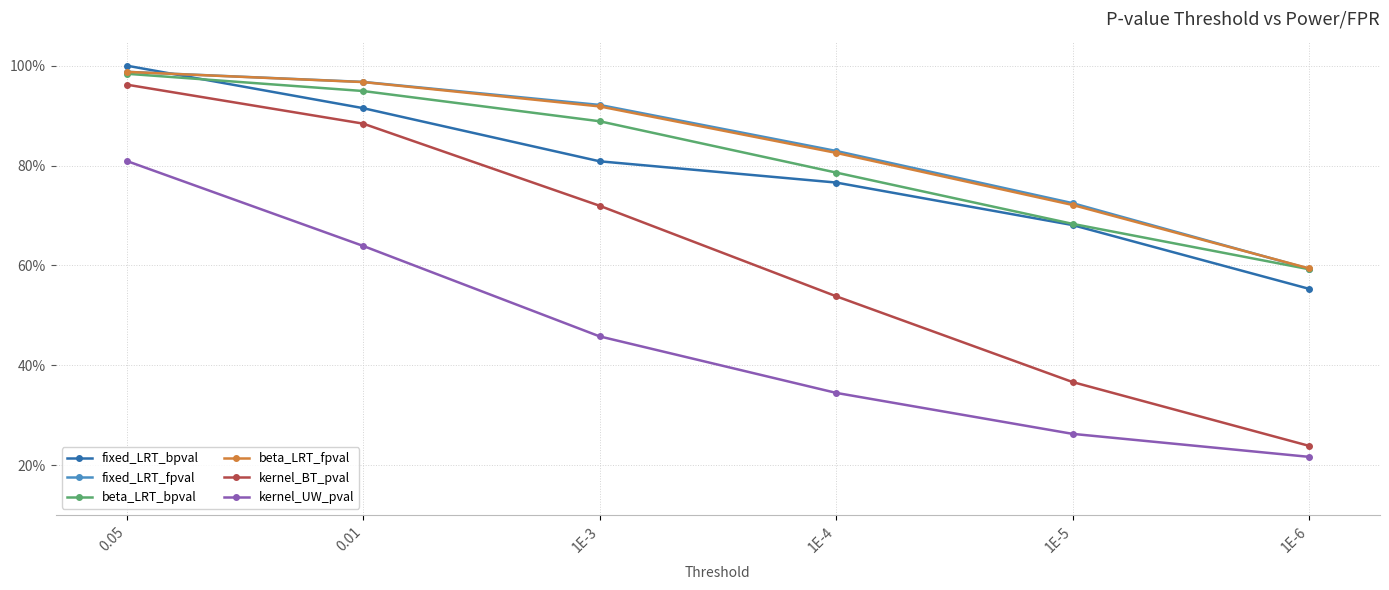

Is this an area chart (filled region under the line)?

No